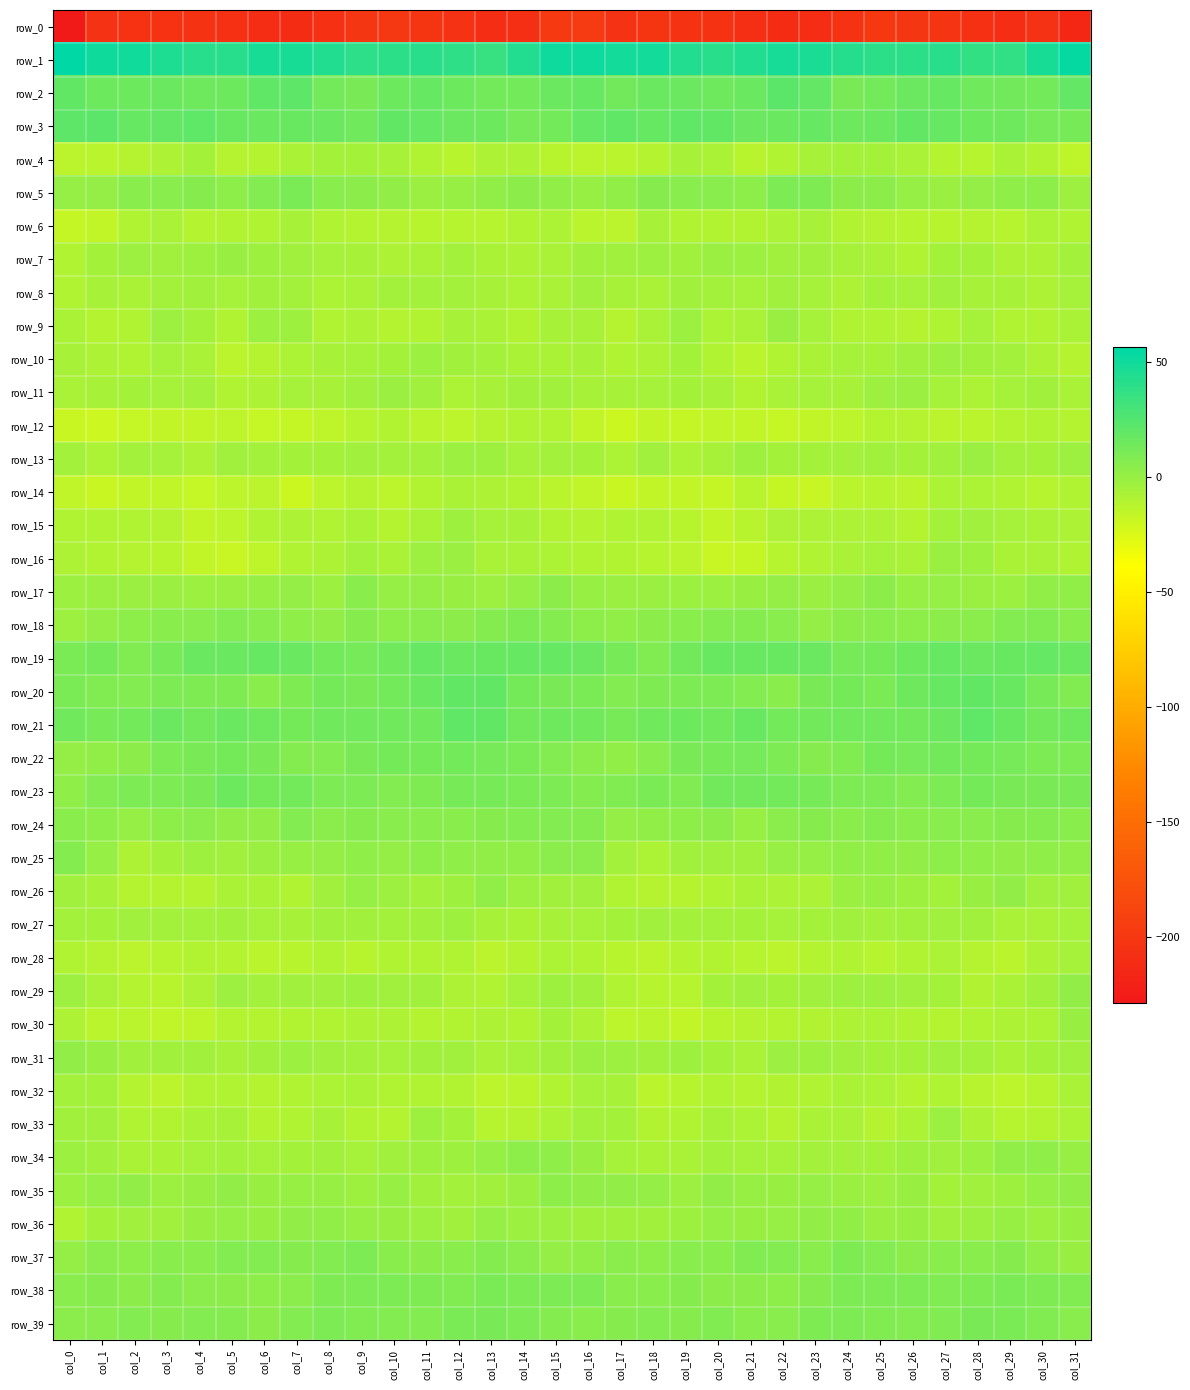

How many values in the row_22 series are below 10?

15